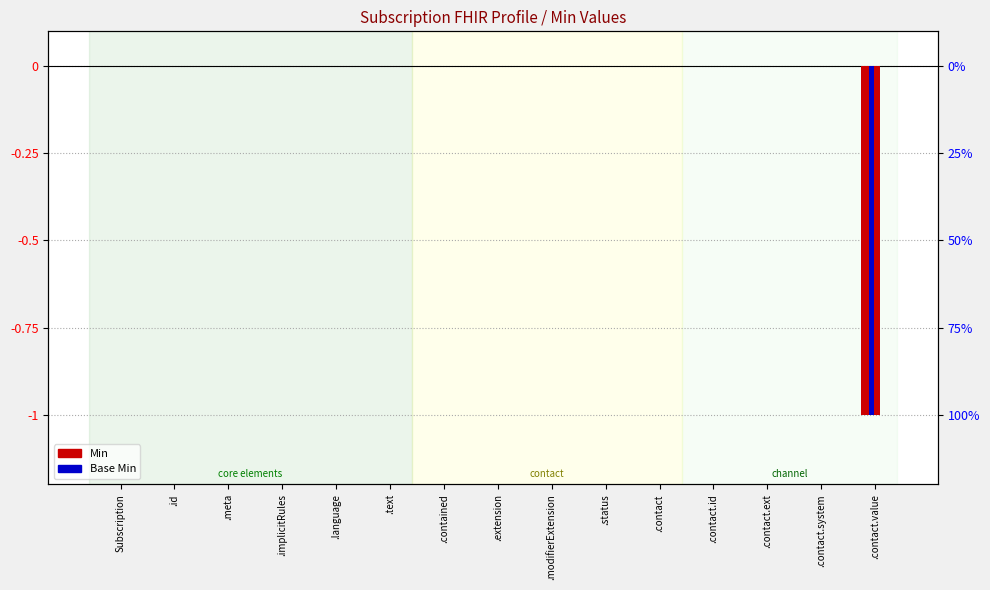

At which label does Min reach its minimum?

.contact.value